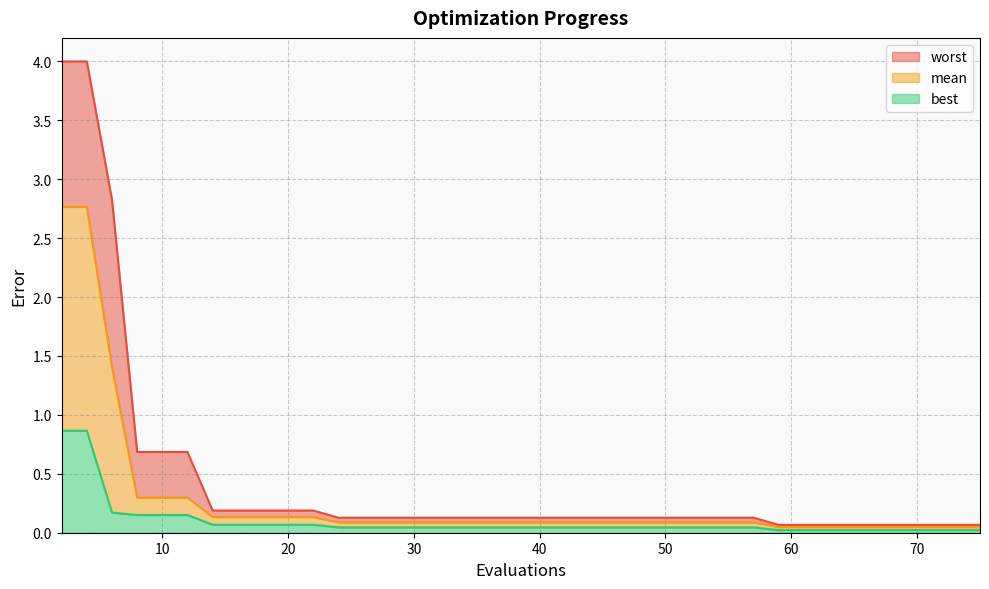

True or false: best and mean cross at least once.

False